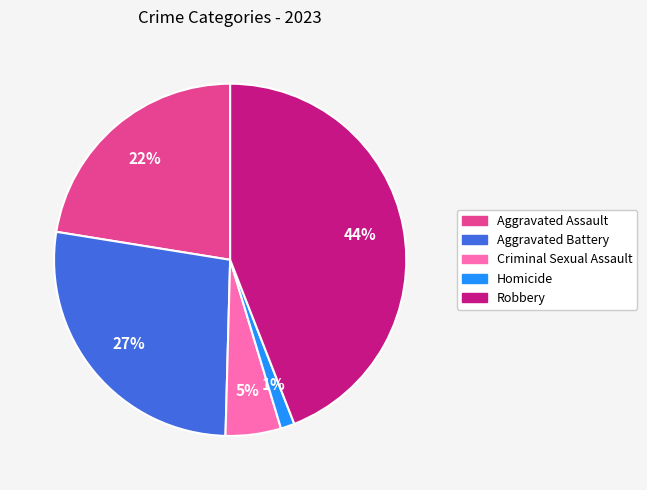

Is the sum of Homicide and Criminal Sexual Assault greater than half?

No